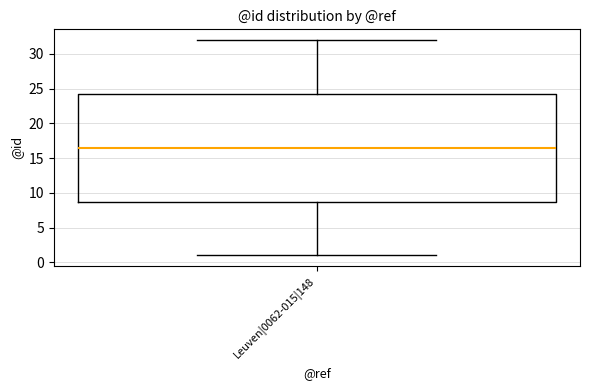

Transcribe this box plot: give where the median line is, the range the box spans, and where the two whiskers end, as read against the y-axis. The values are not printed on the chart, so give them approximately, as read against the axis.

median 16.5, box 9.0 to 24.5, whiskers 1.0 to 32.0